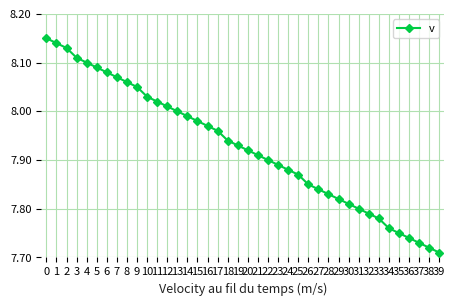

How many data points does each series have?

40